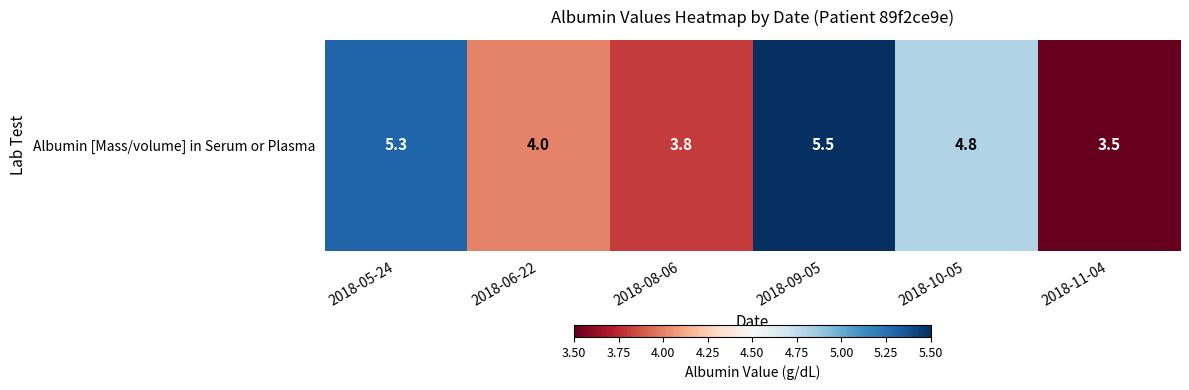

Reading left to right, extract all data points from this chart.

2018-05-24=5.3	2018-06-22=4.0	2018-08-06=3.8	2018-09-05=5.5	2018-10-05=4.8	2018-11-04=3.5